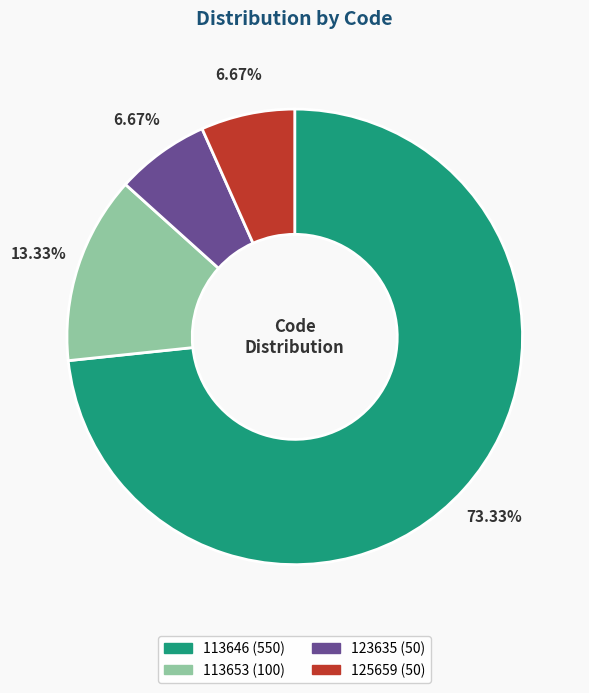

Does any single category account for the majority?

Yes